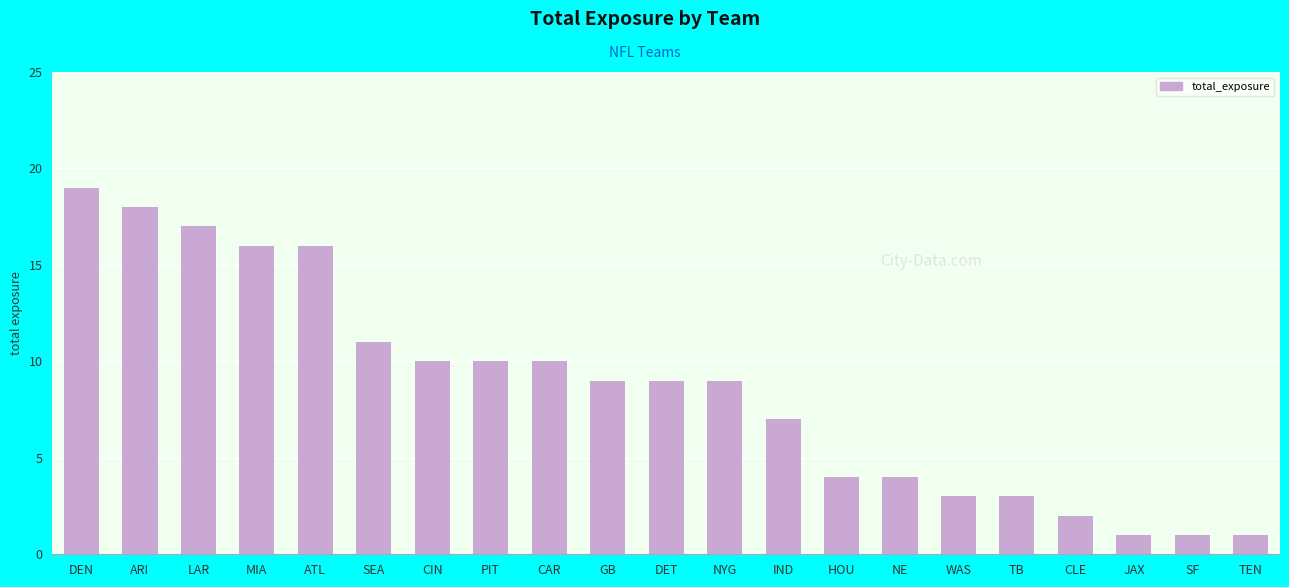

What position from the right is ARI?

20